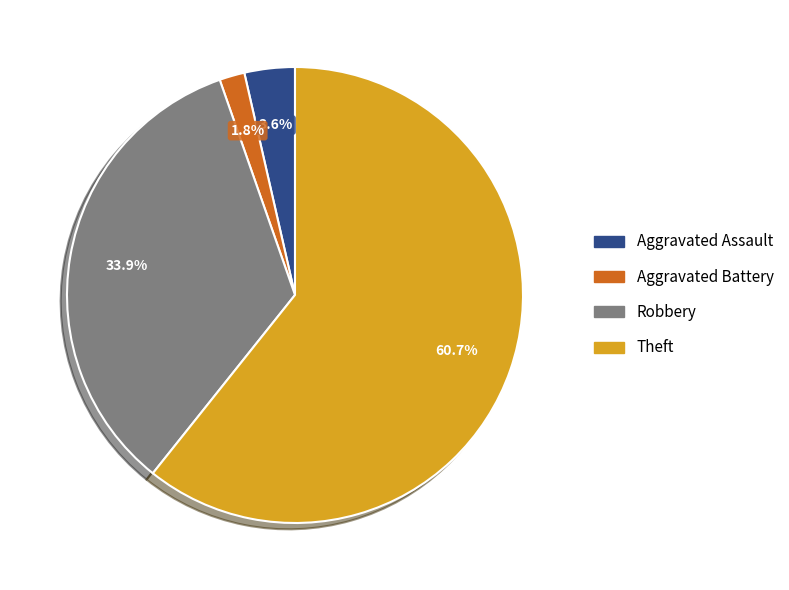

True or false: Aggravated Battery accounts for 8% of the total.

False